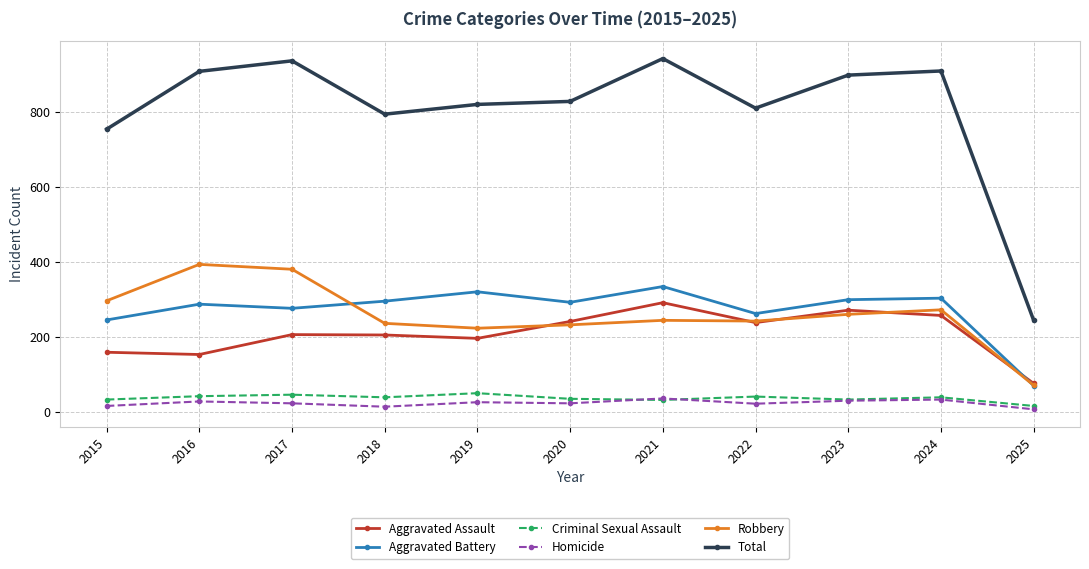

What is the sum of the Robbery values at 2020 and 2022?

476